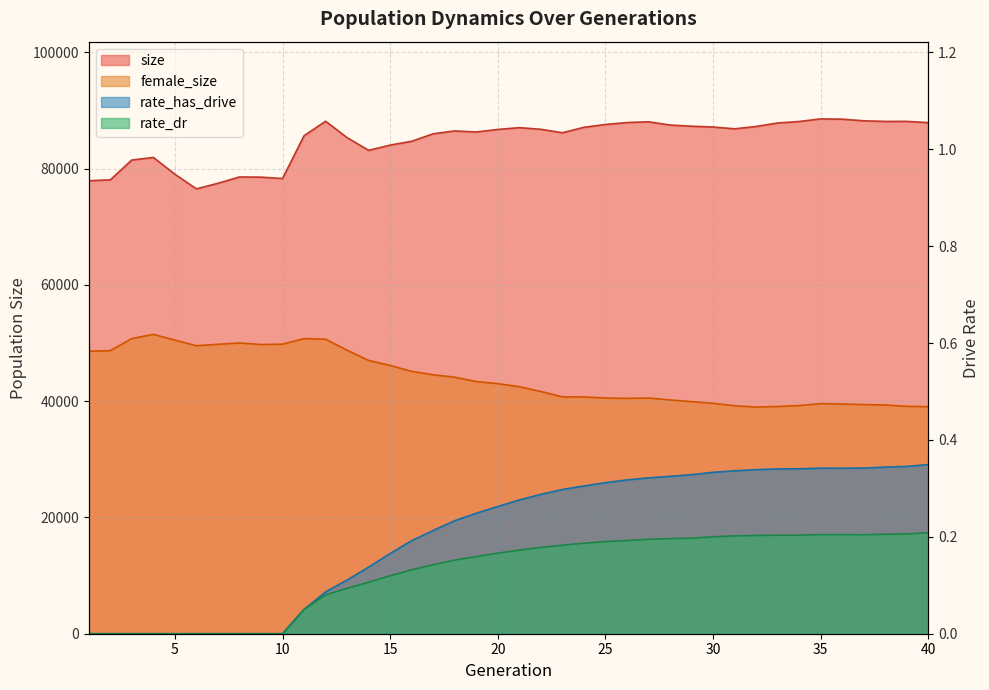

At which category is the sum across all series the highest?

12